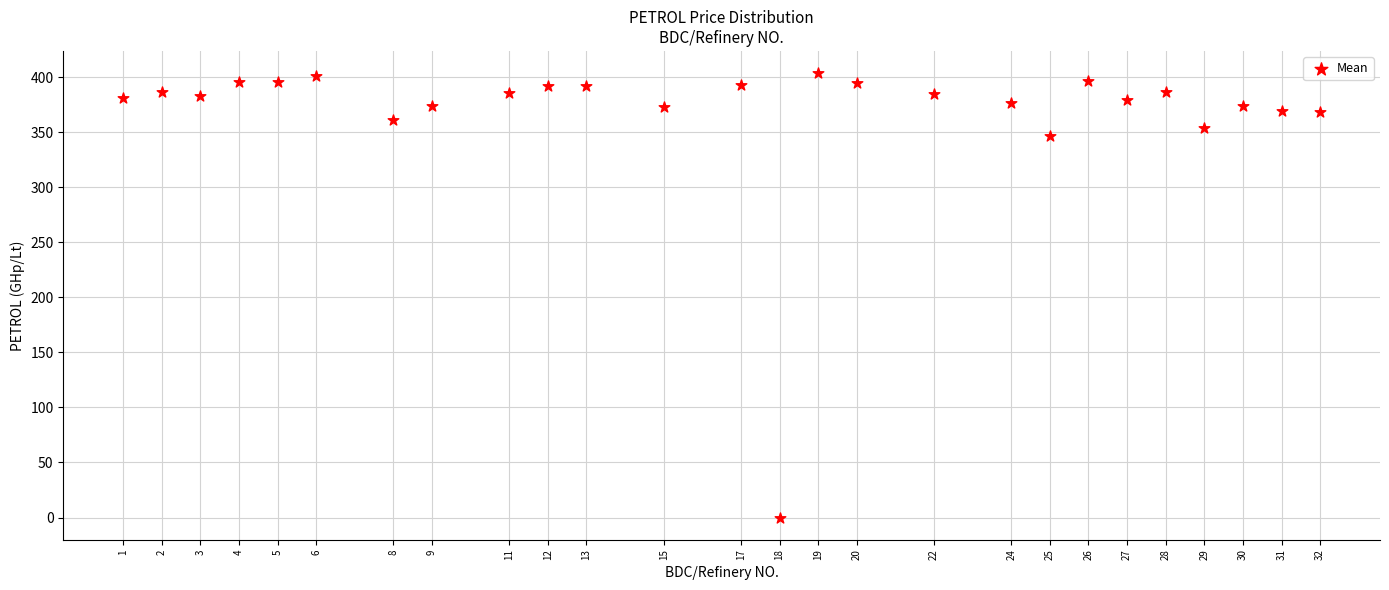

What is the range of Y values (max minus min)?

403.6